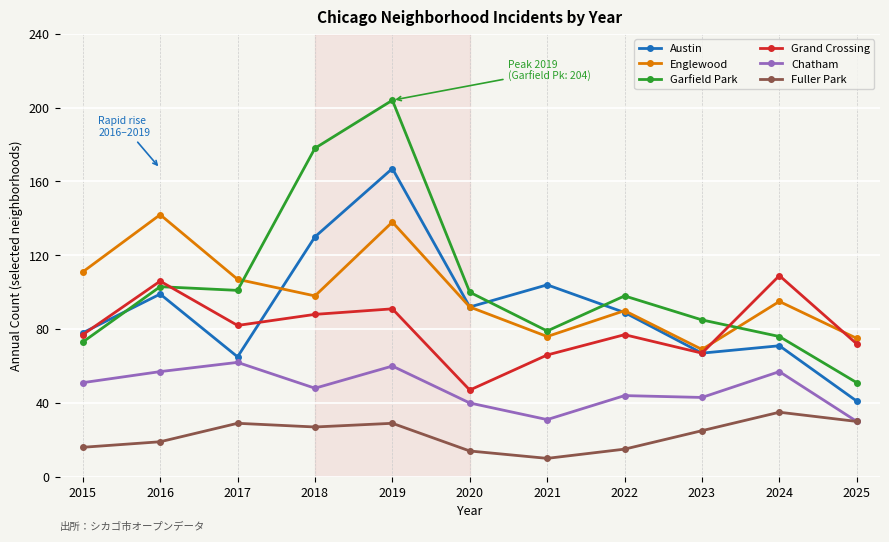

At which label does Garfield Park reach its peak?

2019